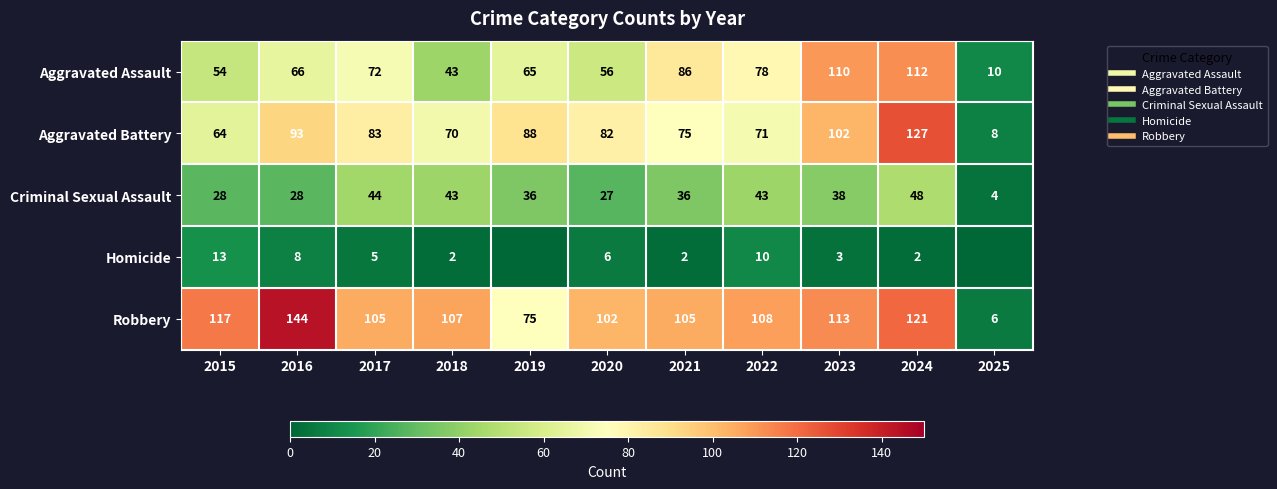

True or false: Aggravated Battery has a value of 21 at 2021.

False